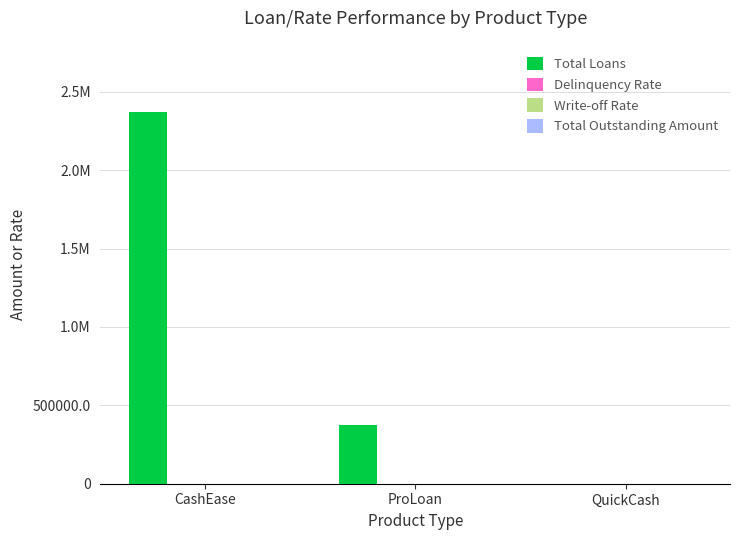

Are the bars horizontal?

No